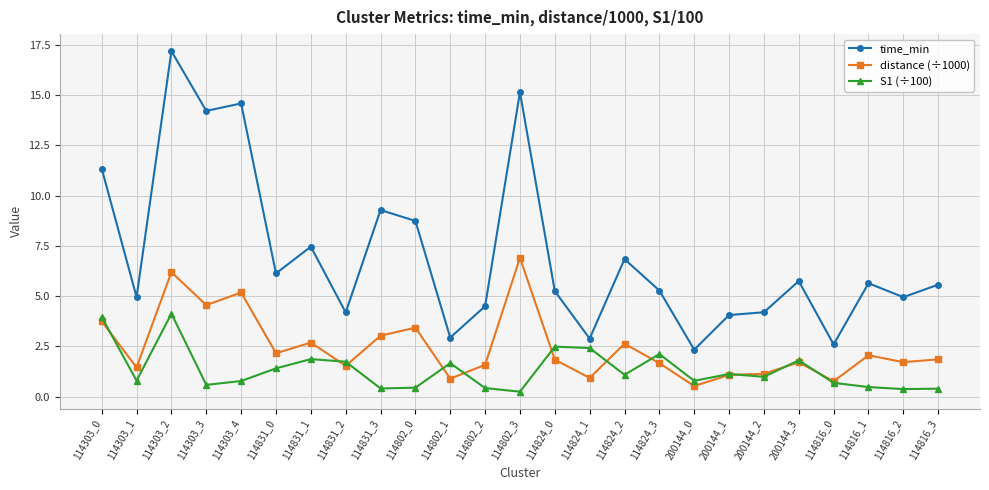

What is the label of the 3rd point from the left?

114303_2